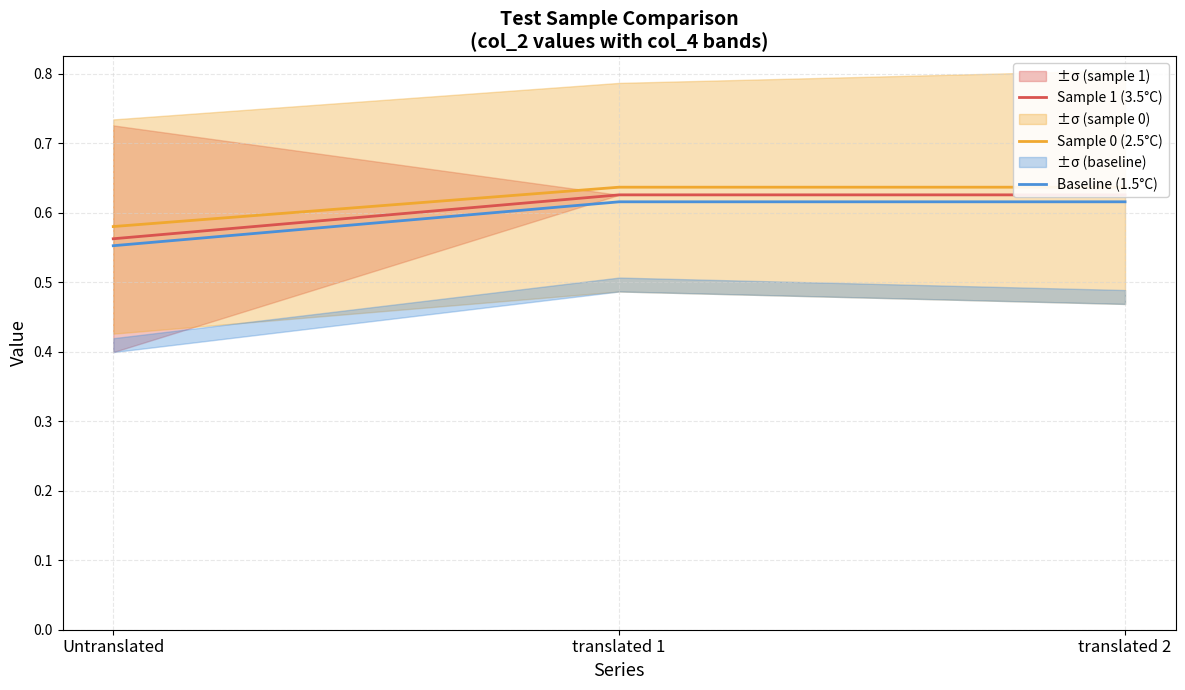

Reading right to left, transcribe all the data shown in this chart.

Sample 1 (3.5°C): 0.6	0.6	0.6
Sample 0 (2.5°C): 0.6	0.6	0.6
Baseline (1.5°C): 0.6	0.6	0.6